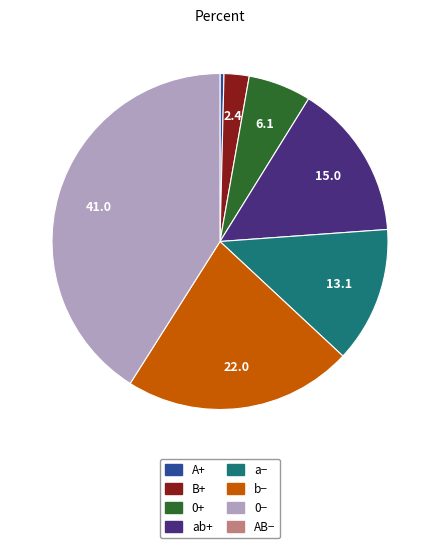

Does any single category account for the majority?

No